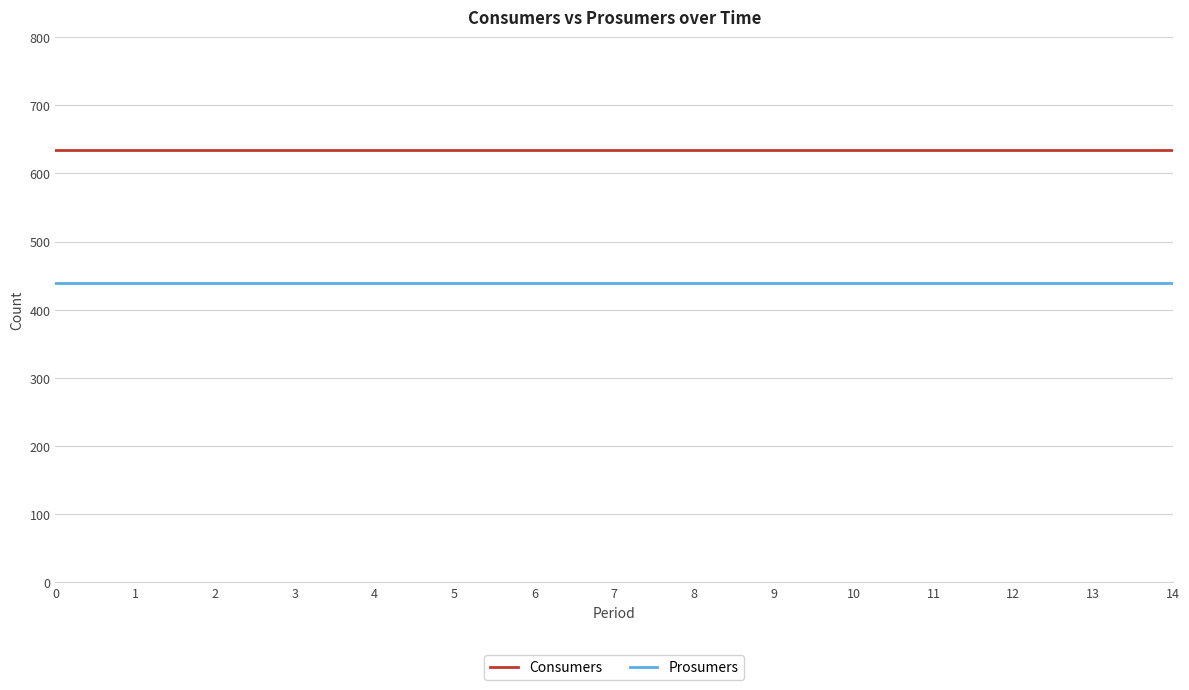

Reading right to left, transcribe all the data shown in this chart.

Consumers: 635	635	635	635	635	635	635	635	635	635	635	635	635	635	635
Prosumers: 440	440	440	440	440	440	440	440	440	440	440	440	440	440	440